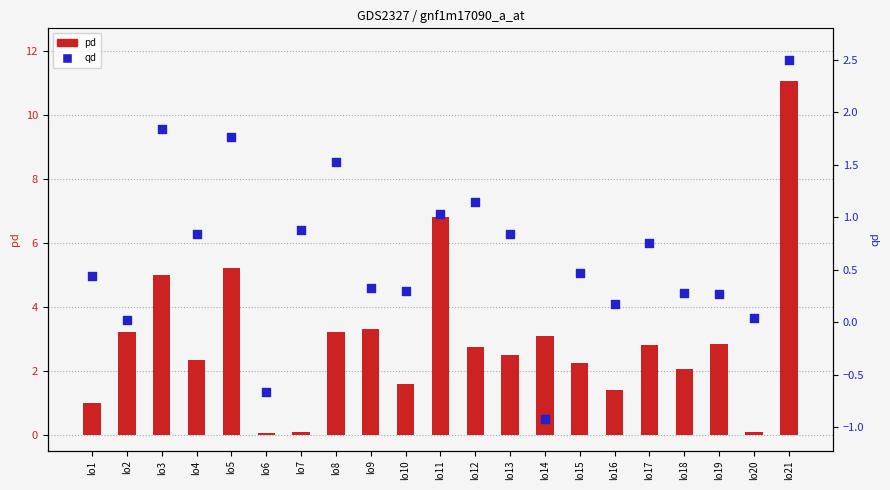

Which series has the largest Y range (max minus min)?

pd